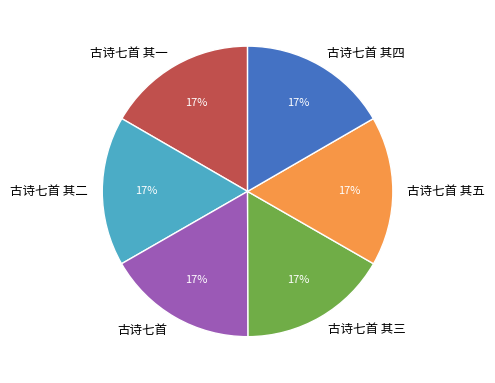

Approximately how many times larger is the value at 古诗七首 其五 compared to 古诗七首 其一?

1.0